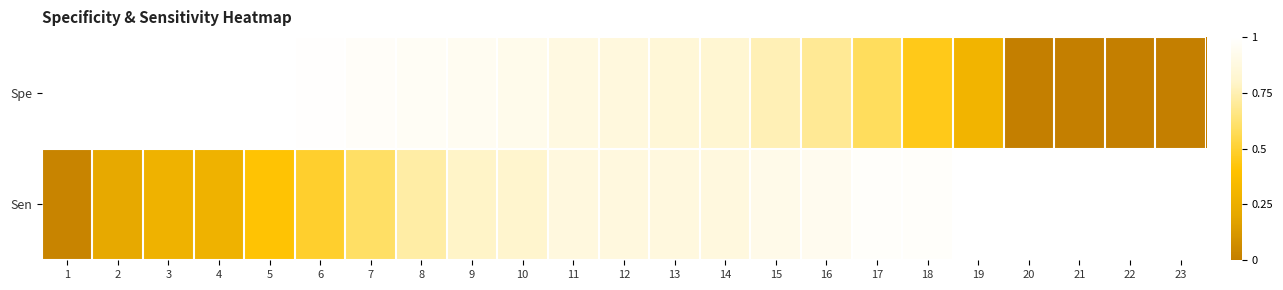

At which category is the sum across all series the highest?

11